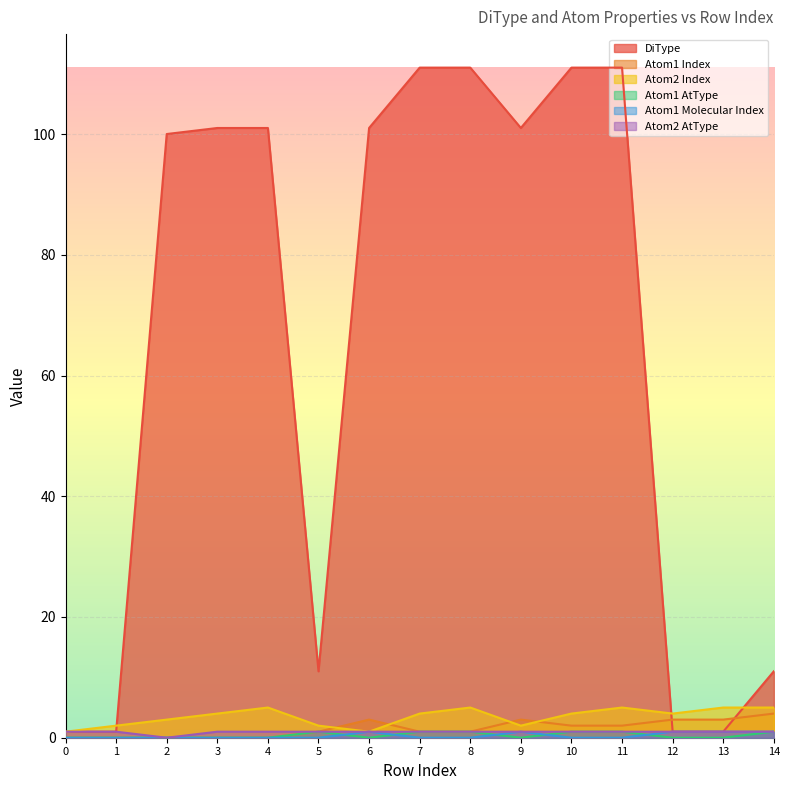

Reading left to right, list all the values displayed in this chart.

DiType: 1	1	100	101	101	11	101	111	111	101	111	111	1	1	11
Atom1 Index: 0	0	0	0	0	1	3	1	1	3	2	2	3	3	4
Atom2 Index: 1	2	3	4	5	2	1	4	5	2	4	5	4	5	5
Atom1 AtType: 0	0	0	0	0	1	0	1	1	0	1	1	0	0	1
Atom1 Molecular Index: 0	0	0	0	0	0	1	0	0	1	0	0	1	1	1
Atom2 AtType: 1	1	0	1	1	1	1	1	1	1	1	1	1	1	1